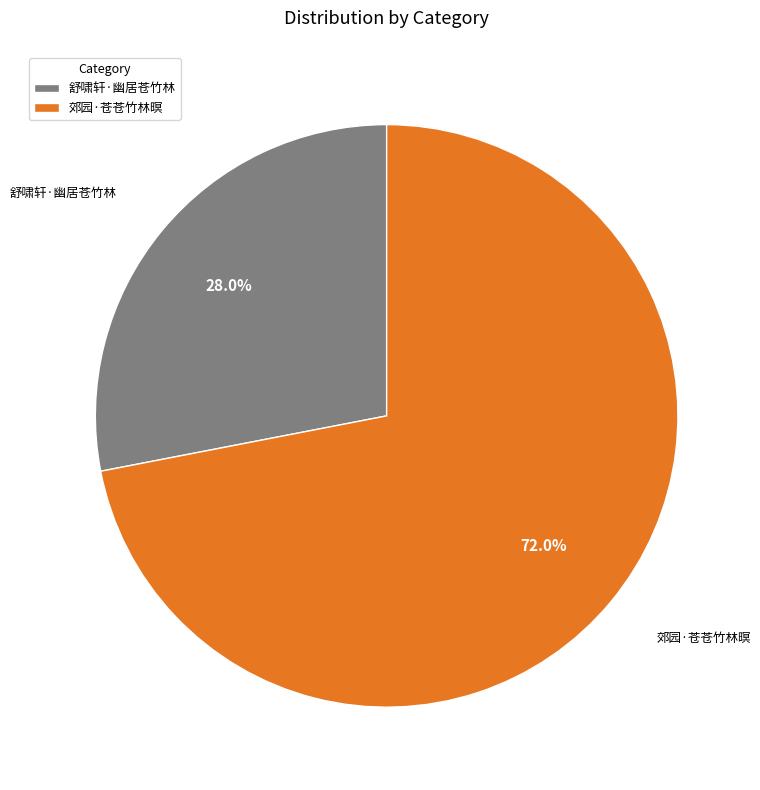

The 郊园·苍苍竹林暝 slice represents 72% of the pie. True or false?

True